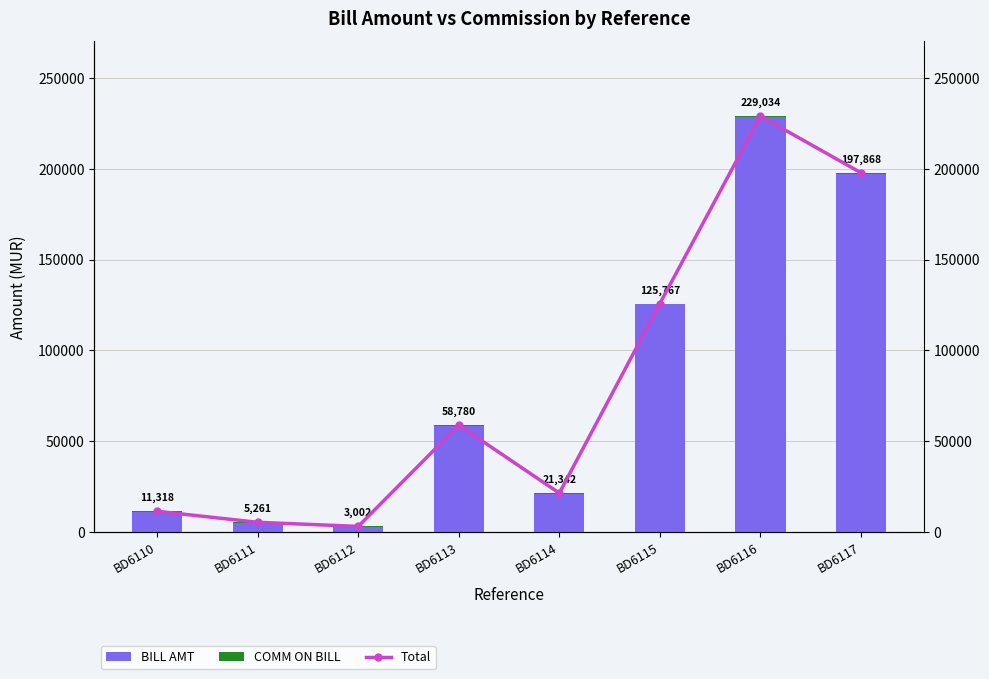

What is the sum of all COMM ON BILL values?

4000.0